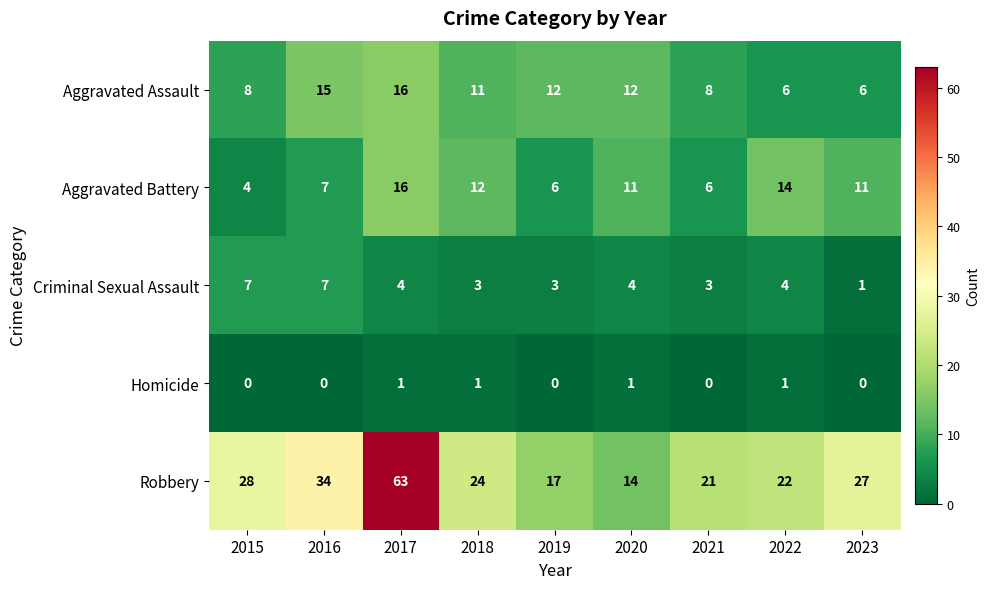

Rank the series at 2018 from lowest to highest value.

Homicide, Criminal Sexual Assault, Aggravated Assault, Aggravated Battery, Robbery